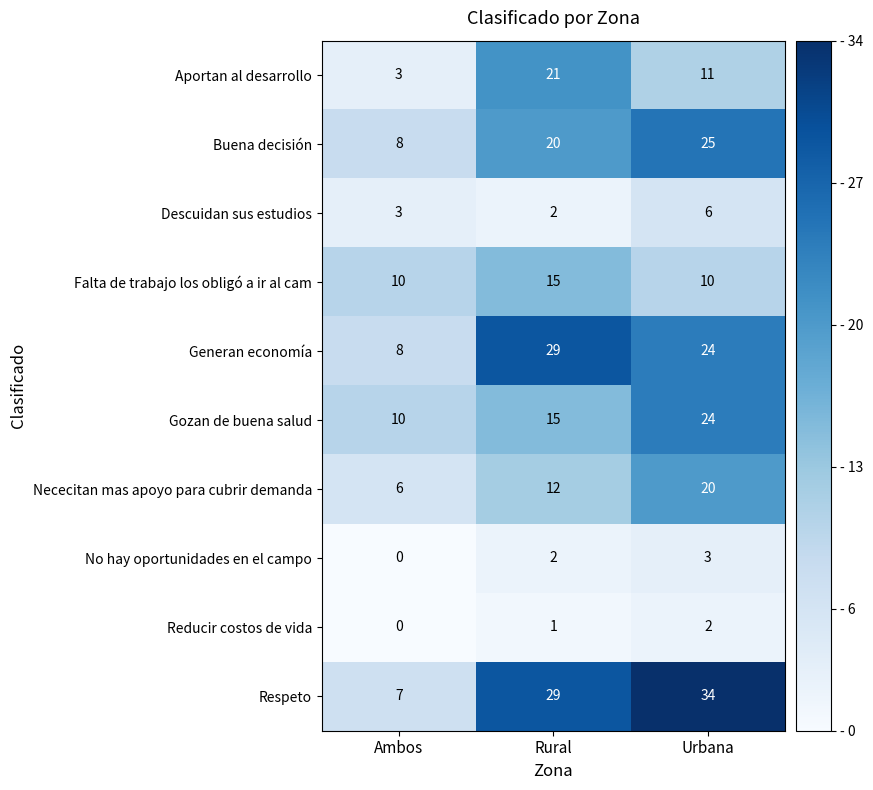

How many distinct data groups are displayed?

10